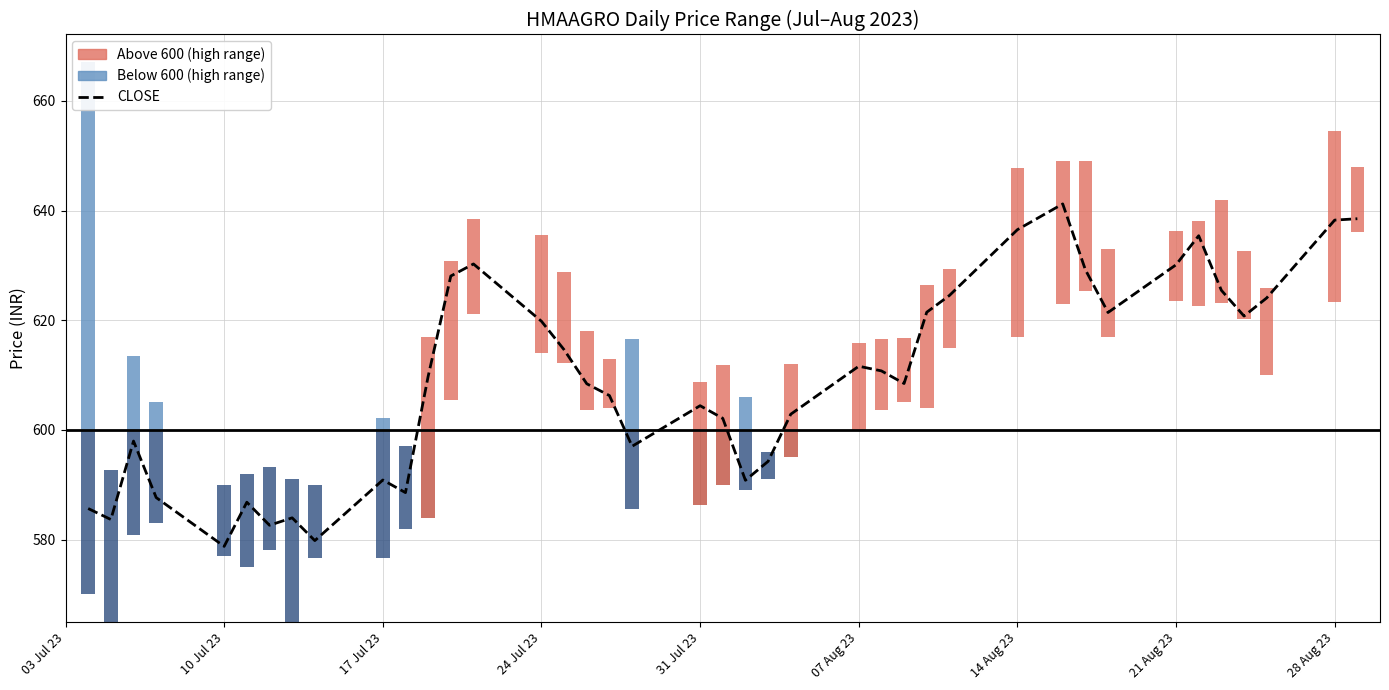

The value at 07 Aug 23 is 181.7. True or false?

False